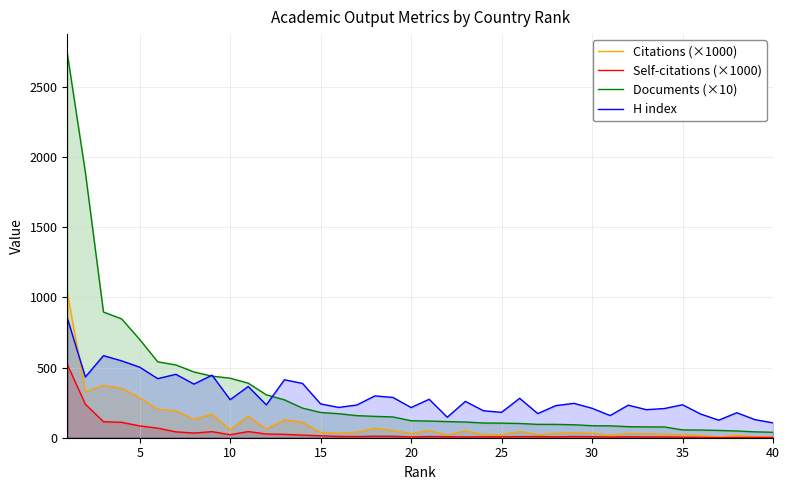

Which series has the largest total across all categories?

Documents (×10)